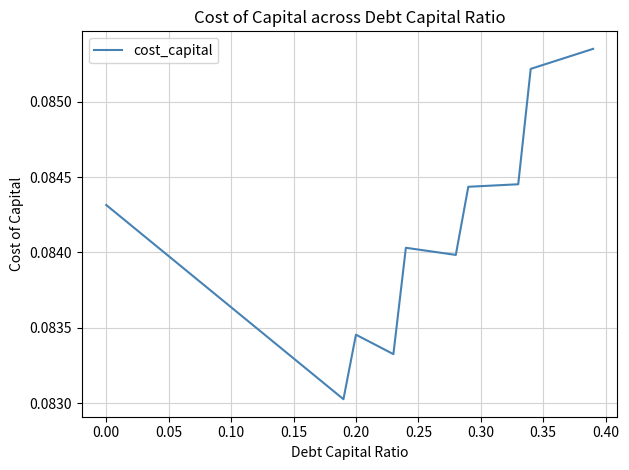

Does the chart have visible grid lines?

Yes